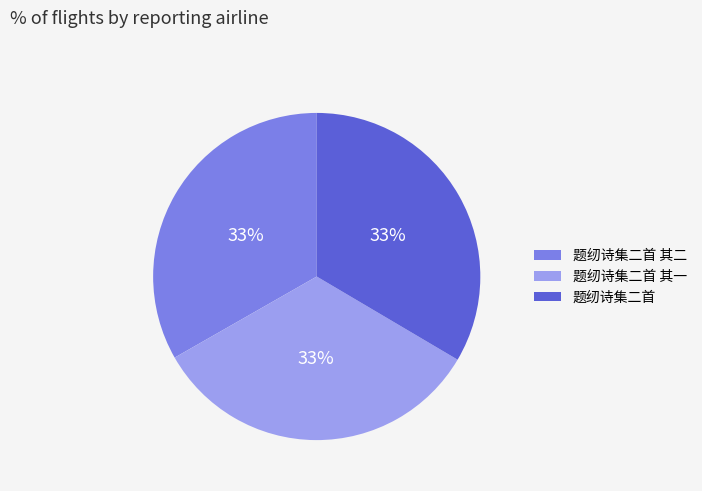

Combined, do 题纫诗集二首 其二 and 题纫诗集二首 account for over 50%?

Yes